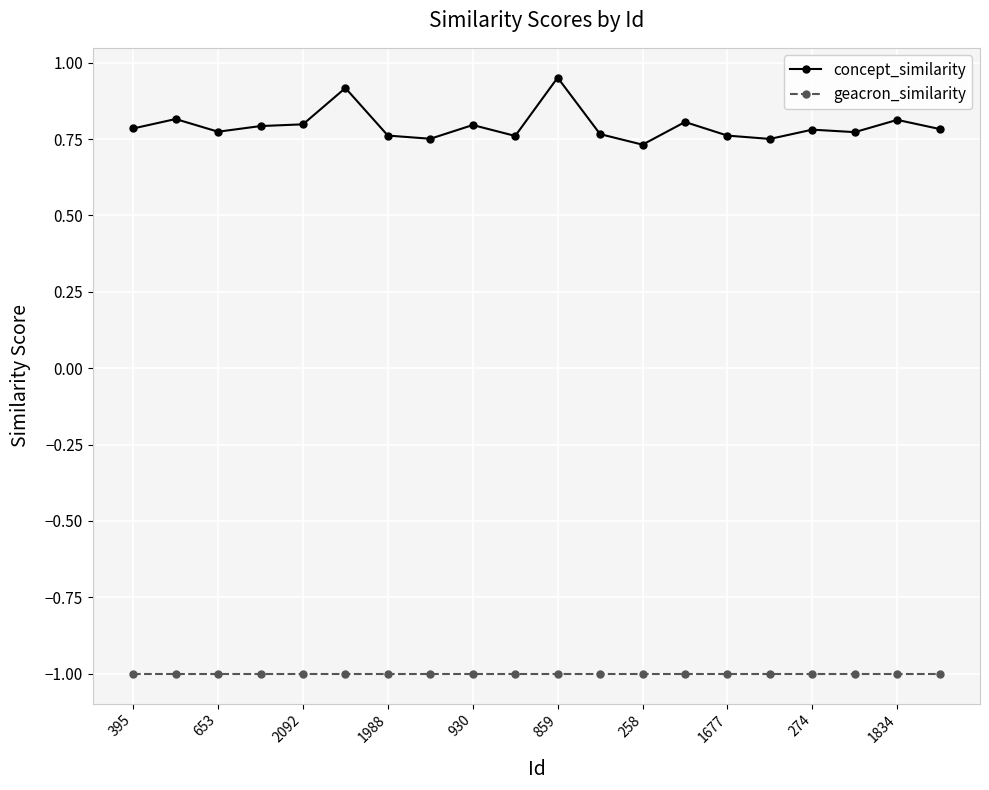

True or false: concept_similarity and geacron_similarity cross at least once.

False